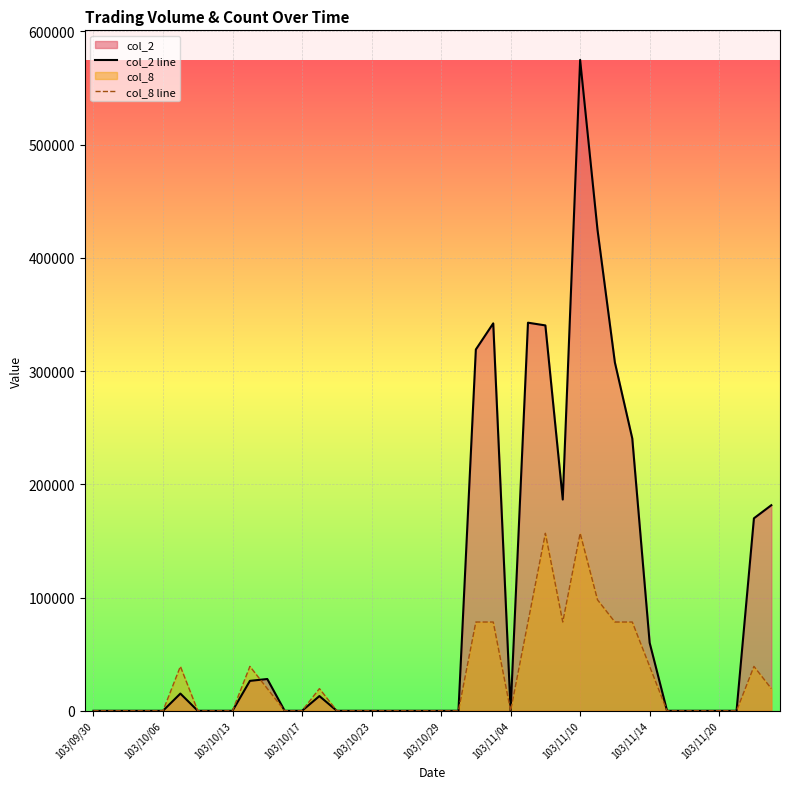

Which series has the widest spread of values?

col_2 line